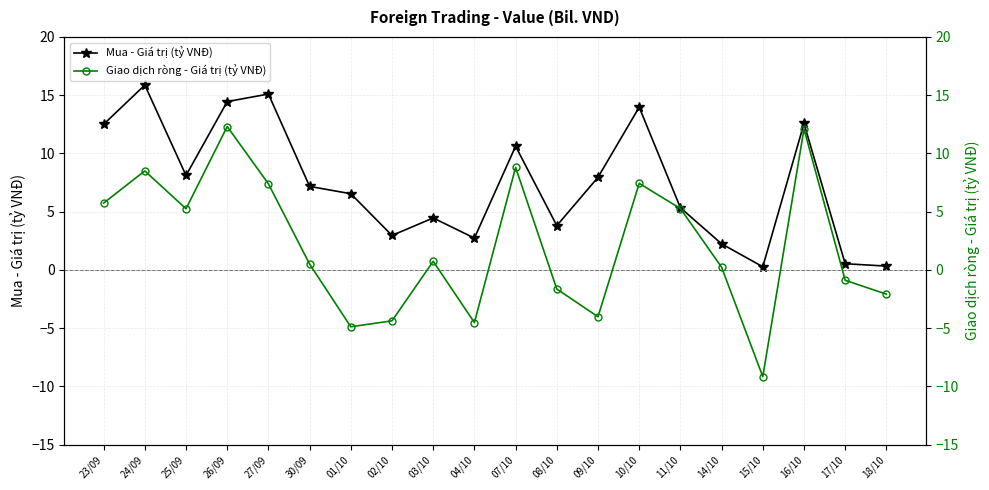

The value of Mua - Giá trị (tỷ VNĐ) at 03/10 is 6.3. True or false?

False